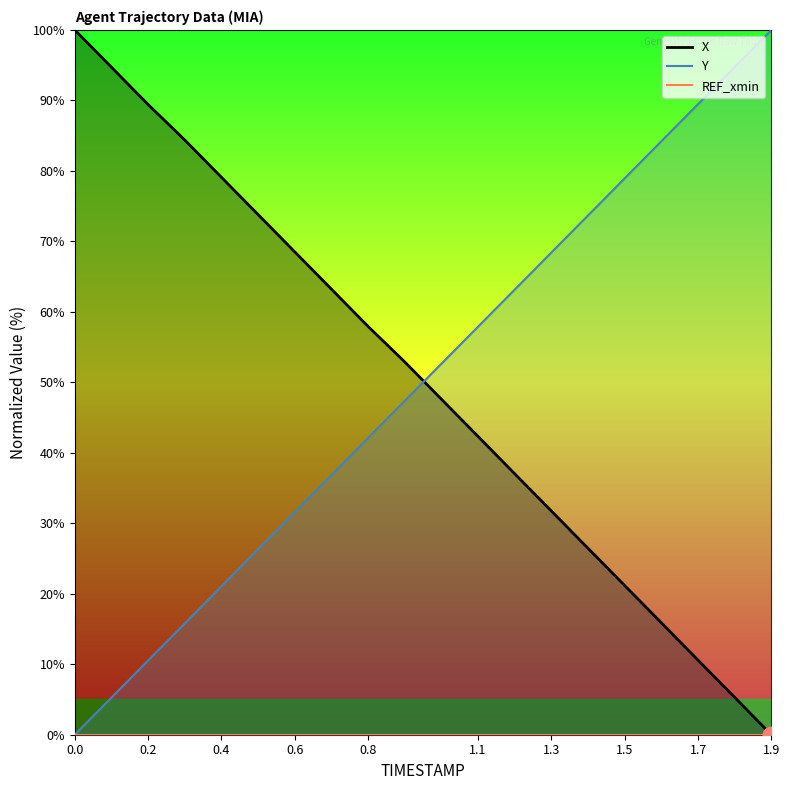

What is the difference between the maximum and minimum values in the X series?

100.0